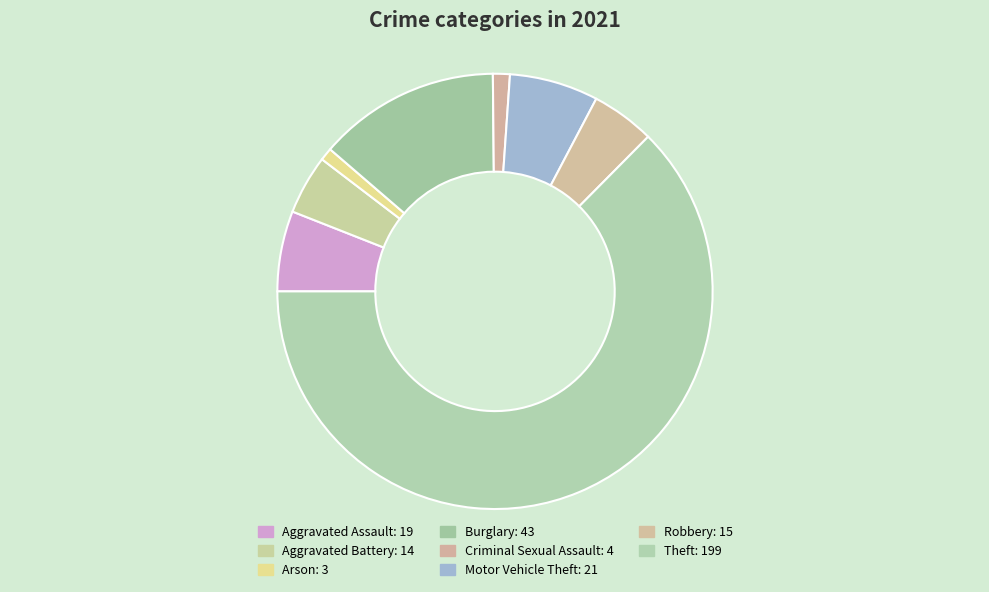

To the nearest percent, what percentage of the pie is Burglary?

14%